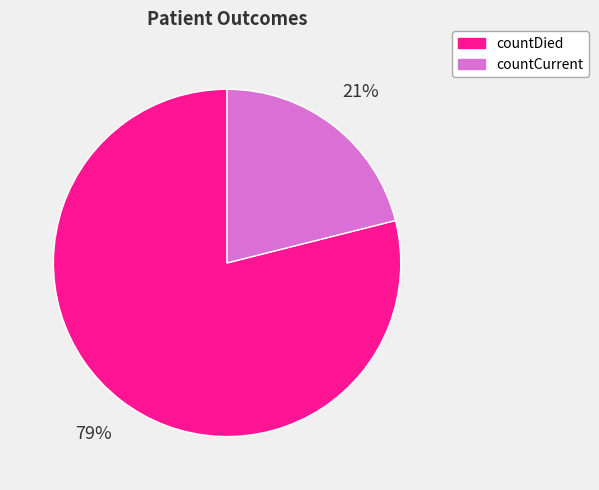

Rank the categories by value from lowest to highest.

countCurrent, countDied